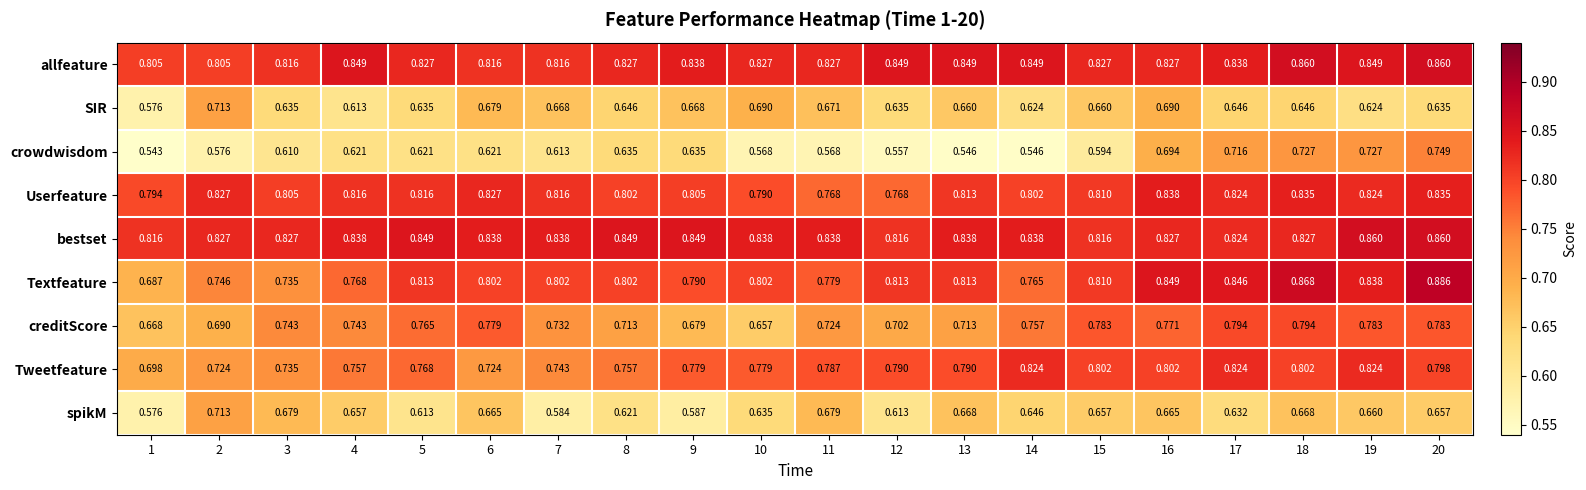

At which category is the sum across all series the highest?

20